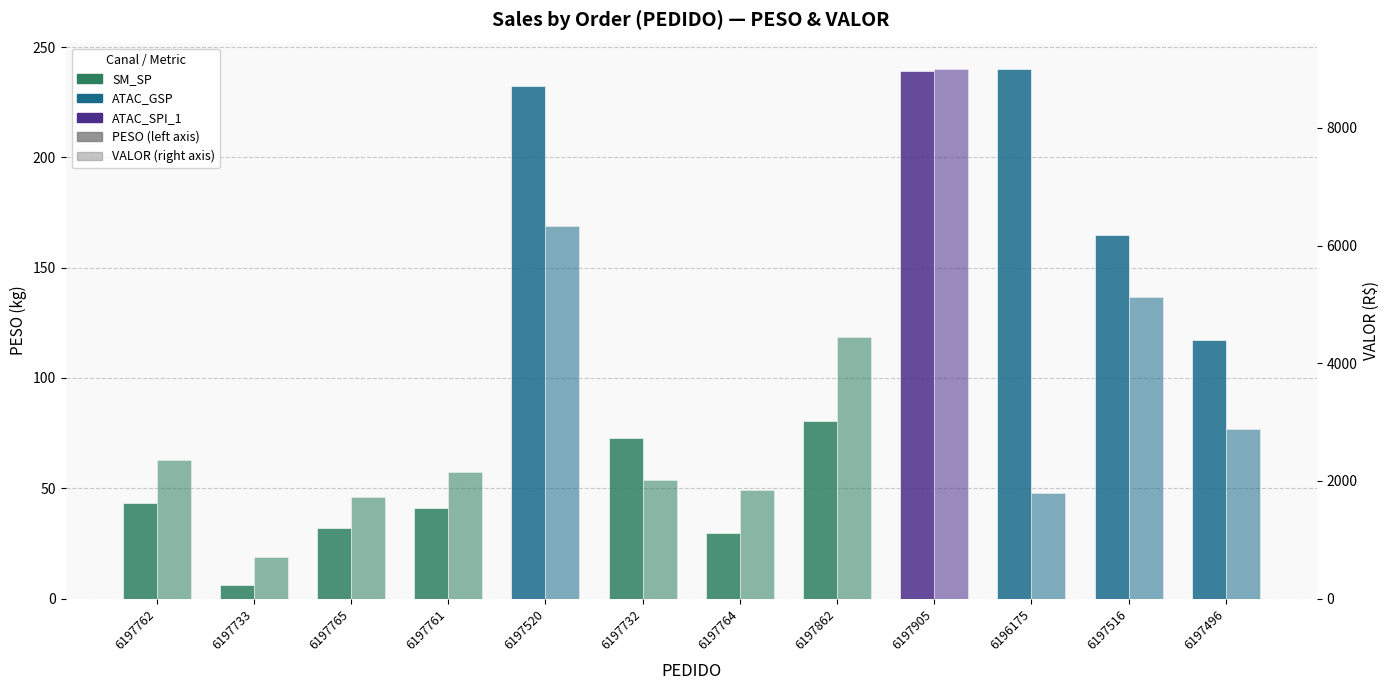

Reading right to left, extract all data points from this chart.

PESO: 6197496=117.1	6197516=164.7	6196175=240.0	6197905=239.0	6197862=80.3	6197764=29.6	6197732=72.8	6197520=232.1	6197761=40.9	6197765=31.9	6197733=6.2	6197762=43.4
VALOR: 6197496=2886.0	6197516=5129.7	6196175=1797.6	6197905=8999.7	6197862=4451.6	6197764=1839.4	6197732=2013.4	6197520=6334.8	6197761=2158.3	6197765=1730.1	6197733=701.4	6197762=2355.2